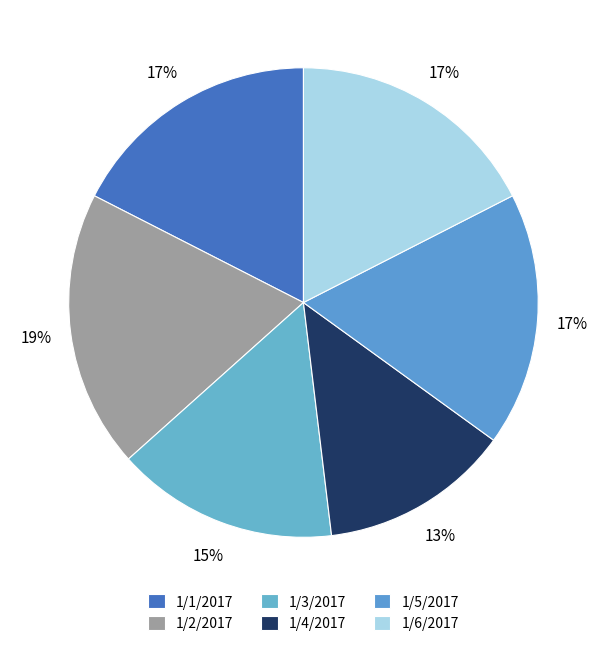

To the nearest percent, what is the difference between the largest and smallest slice percentages?

6%